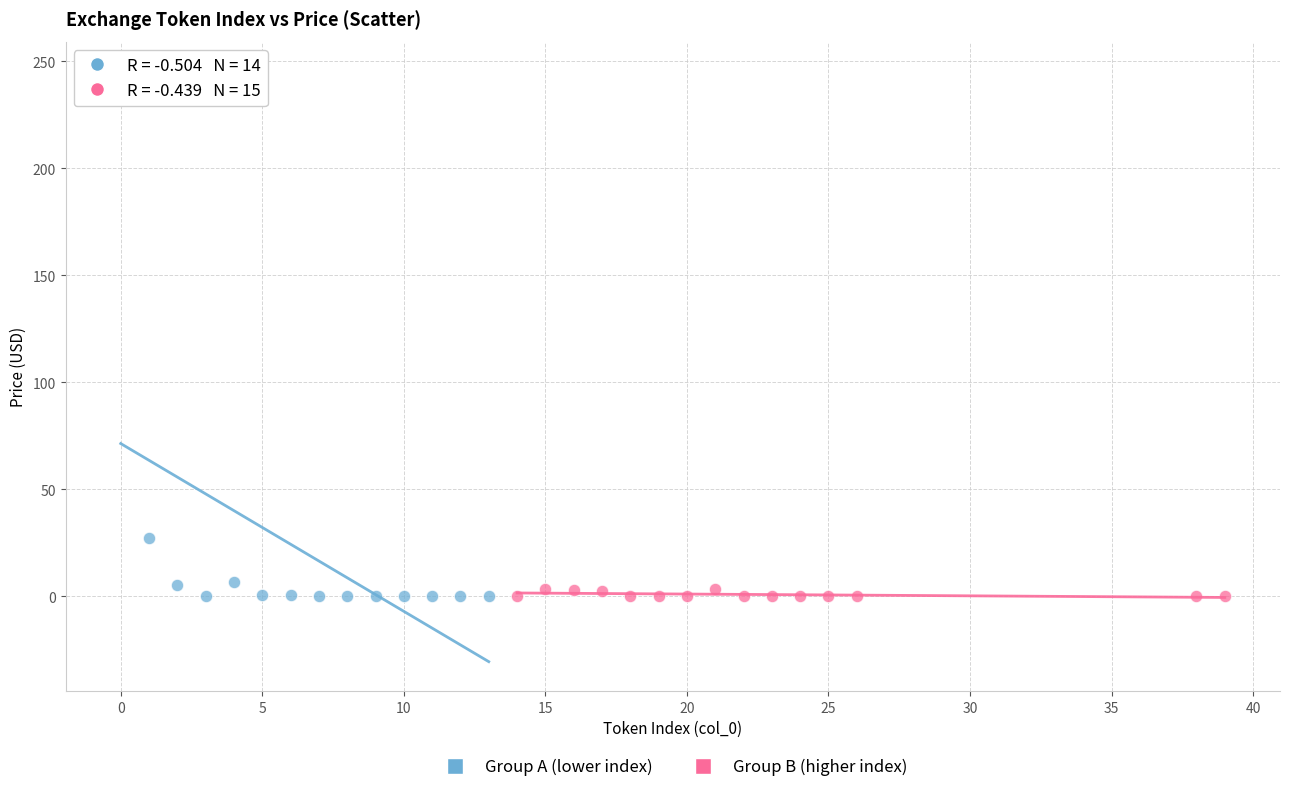

Which series reaches the maximum Y coordinate?

Group A (lower index)